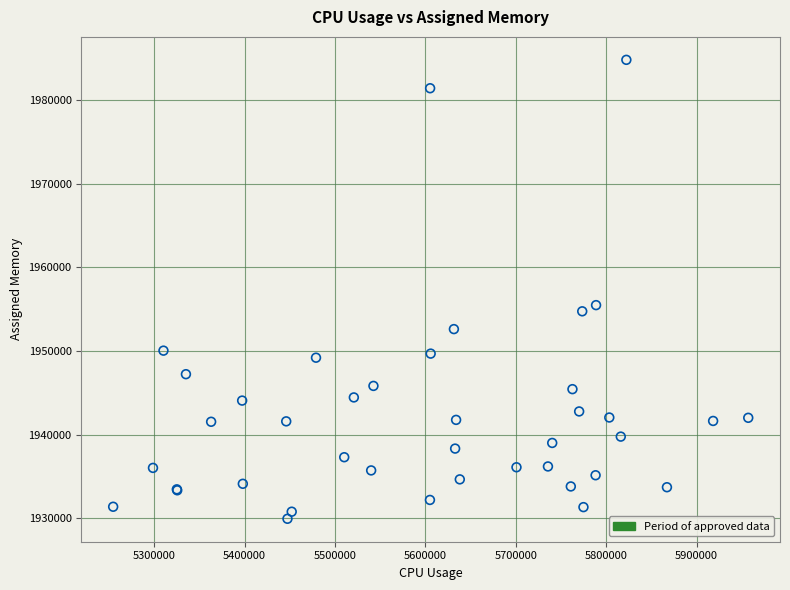

What Y value in the scatter plot is closest to 1957373?

1955480.5